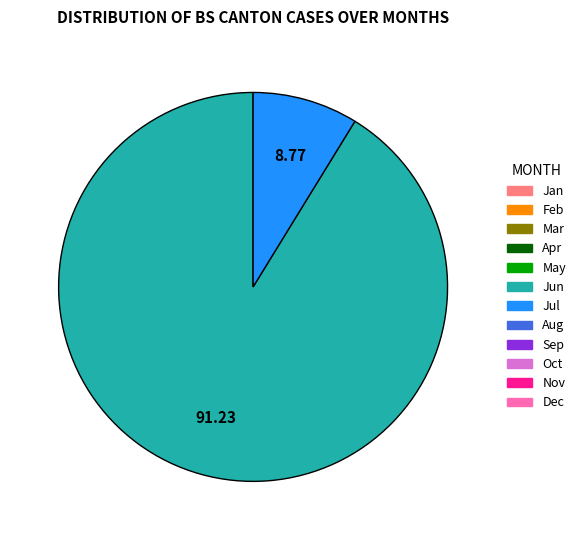

Is there a majority slice in this chart?

Yes